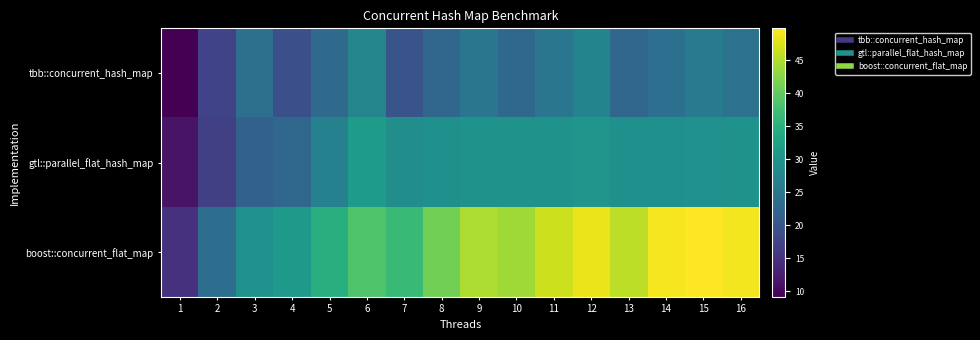

Reading right to left, extract all data points from this chart.

tbb::concurrent_hash_map: 16=24.3	15=25.8	14=24.1	13=22.6	12=27.6	11=25.2	10=22.9	9=25.0	8=22.6	7=19.7	6=27.7	5=23.1	4=19.1	3=24.1	2=17.4	1=9.2
gtl::parallel_flat_hash_map: 16=29.9	15=29.8	14=29.6	13=29.6	12=30.3	11=29.9	10=30.0	9=30.0	8=29.5	7=29.3	6=31.6	5=27.0	4=22.9	3=21.9	2=16.9	1=11.3
boost::concurrent_flat_map: 16=49.1	15=49.8	14=49.3	13=45.7	12=48.7	11=46.7	10=44.1	9=44.8	8=41.2	7=36.5	6=38.6	5=34.8	4=31.0	3=29.8	2=23.9	1=14.9